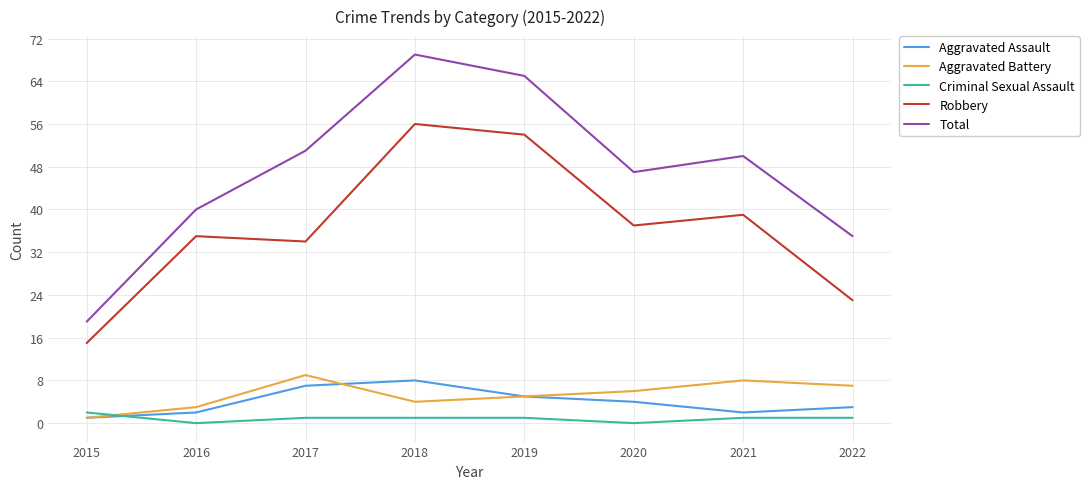

The Robbery series shows 21 at 2019. True or false?

False